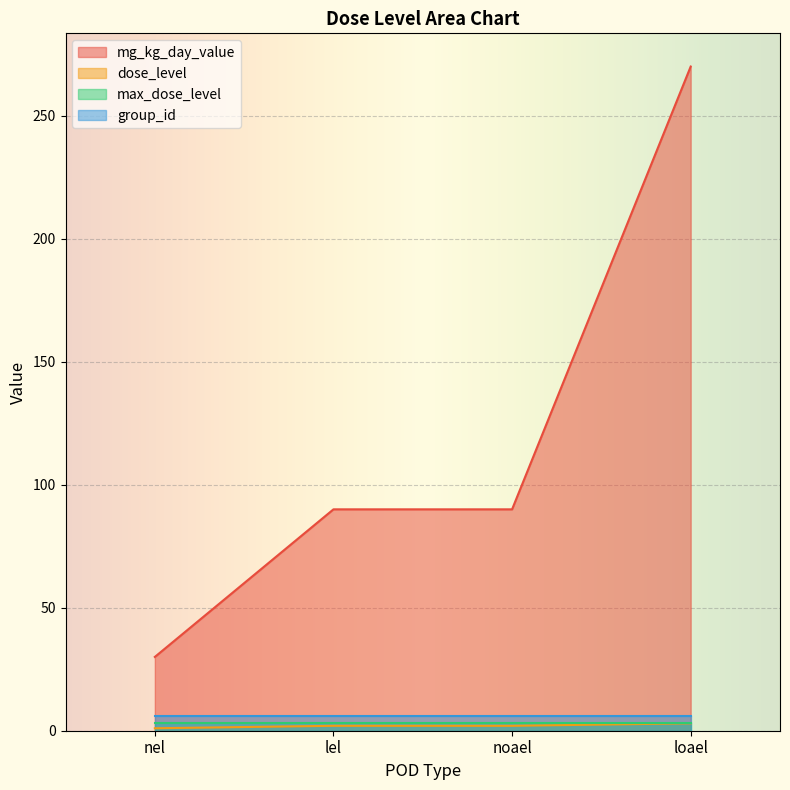

True or false: dose_level and group_id cross at least once.

False